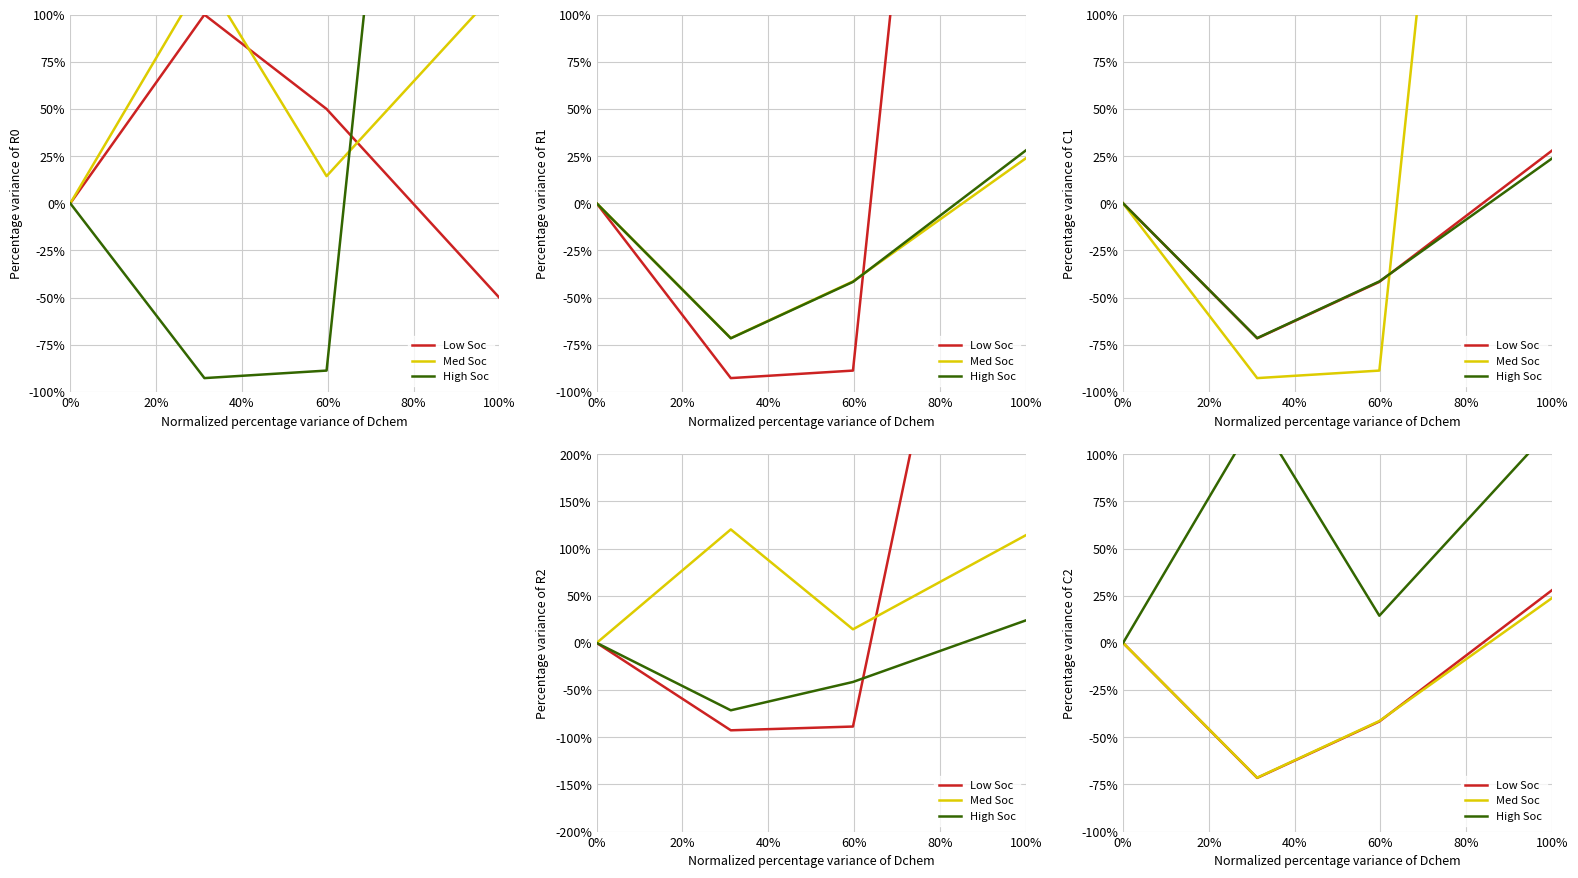

What is the average value of the High Soc series?

62.2